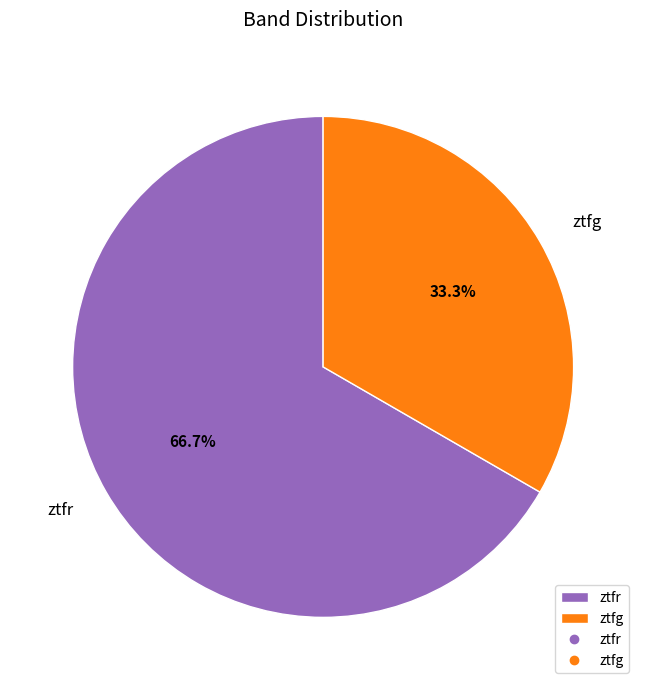

What is the largest slice in the pie chart?

ztfr